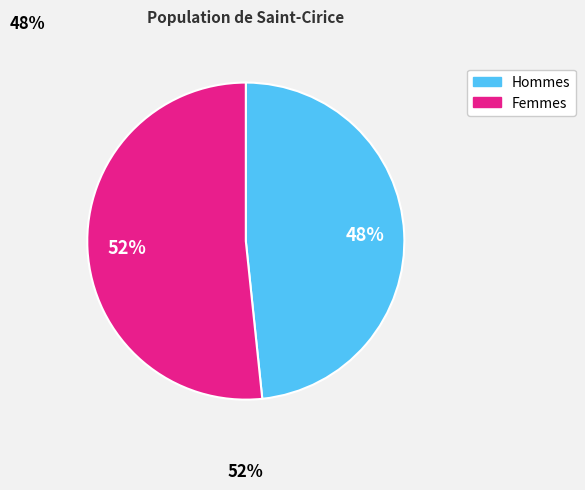

What is the largest slice in the pie chart?

Femmes